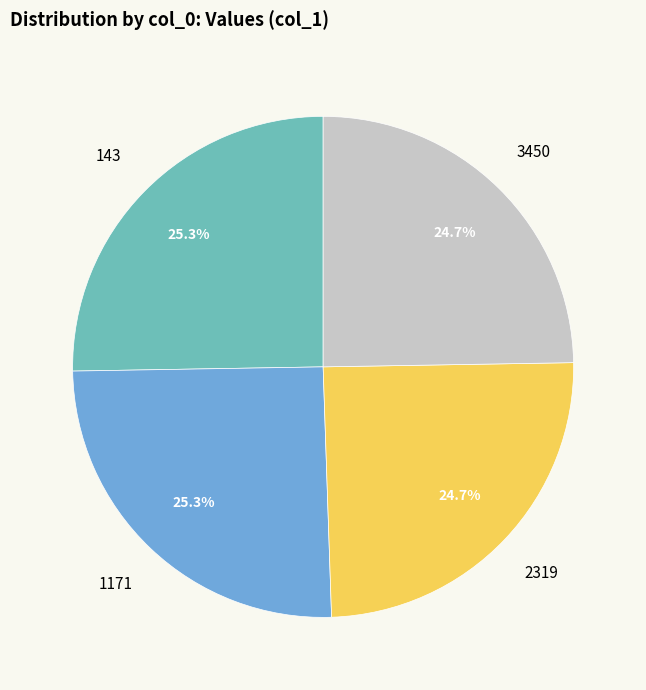

How many slices are in this pie chart?

4